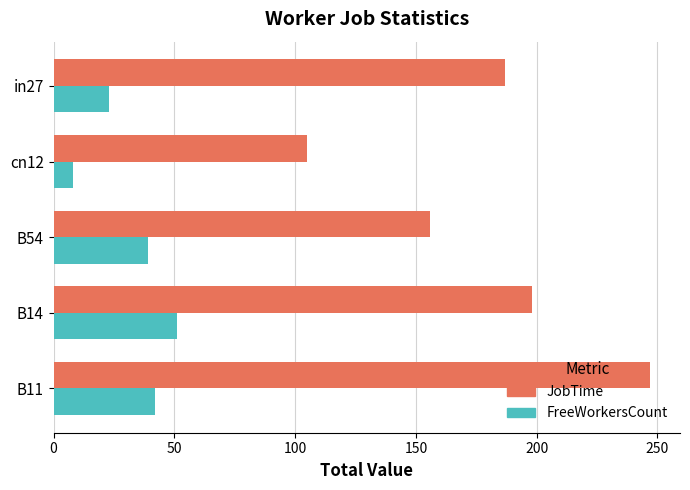

What is the difference between the maximum and minimum values in the FreeWorkersCount series?

43